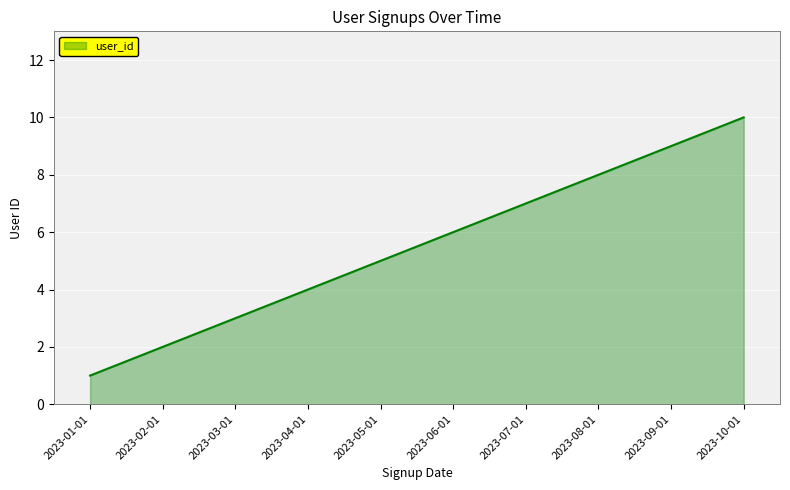

Rank the categories by value from highest to lowest.

2023-10-01, 2023-09-01, 2023-08-01, 2023-07-01, 2023-06-01, 2023-05-01, 2023-04-01, 2023-03-01, 2023-02-01, 2023-01-01